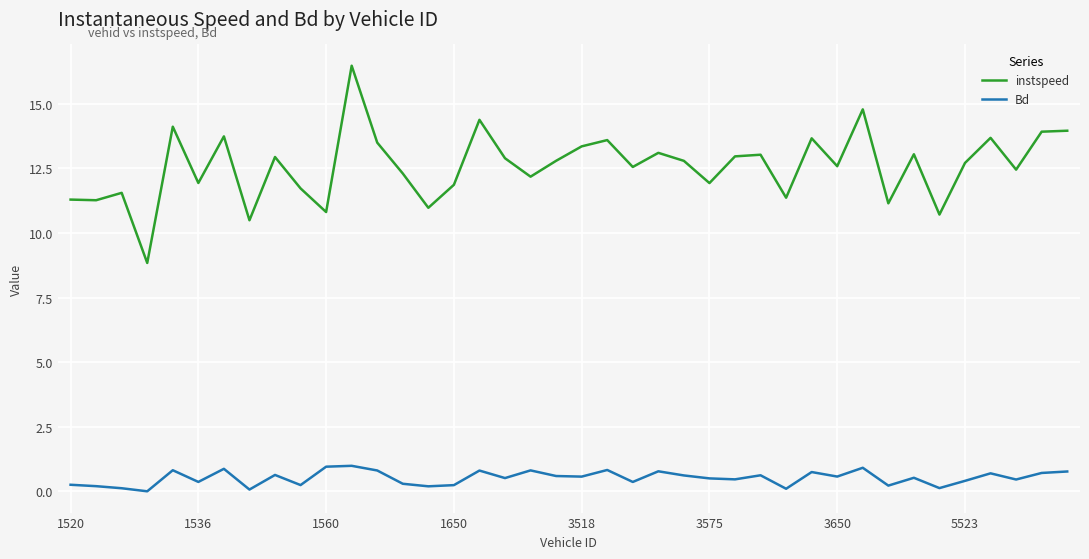

Rank the series by their average value, from lowest to highest.

Bd, instspeed